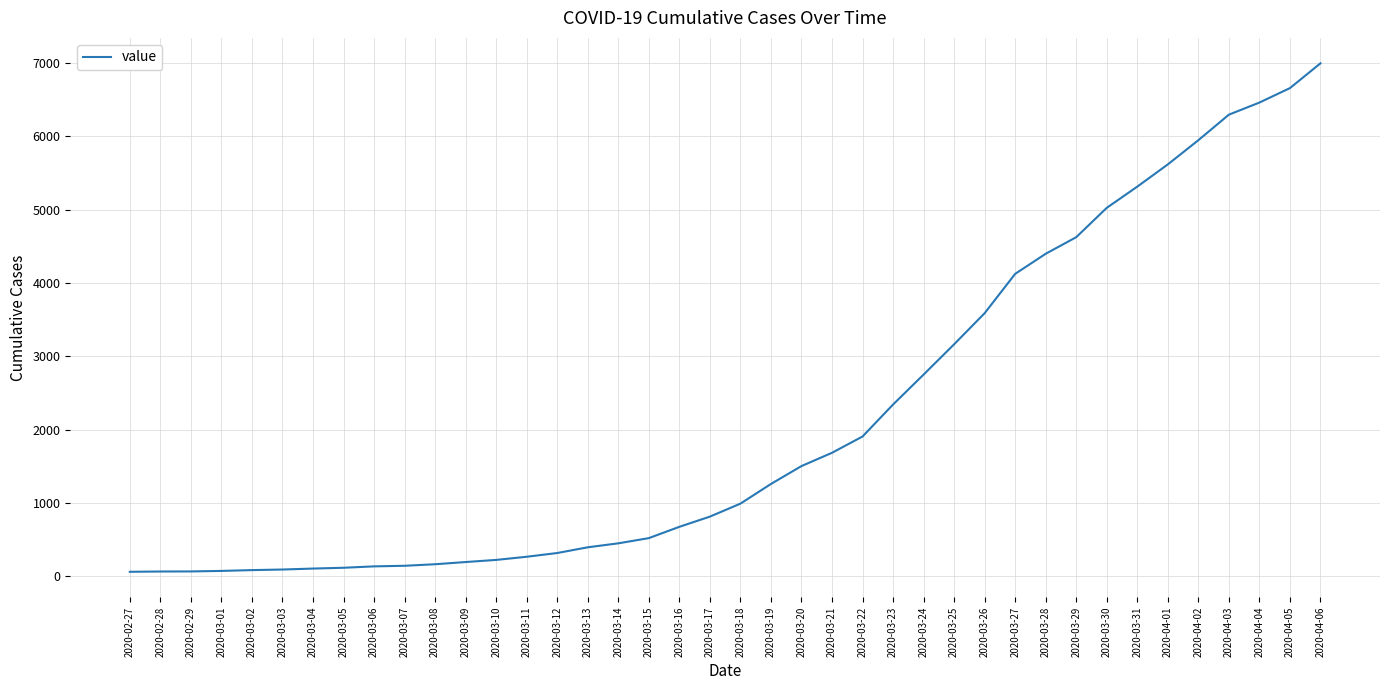

Approximately how many times larger is the value at 2020-04-02 compared to 2020-02-29?

86.2